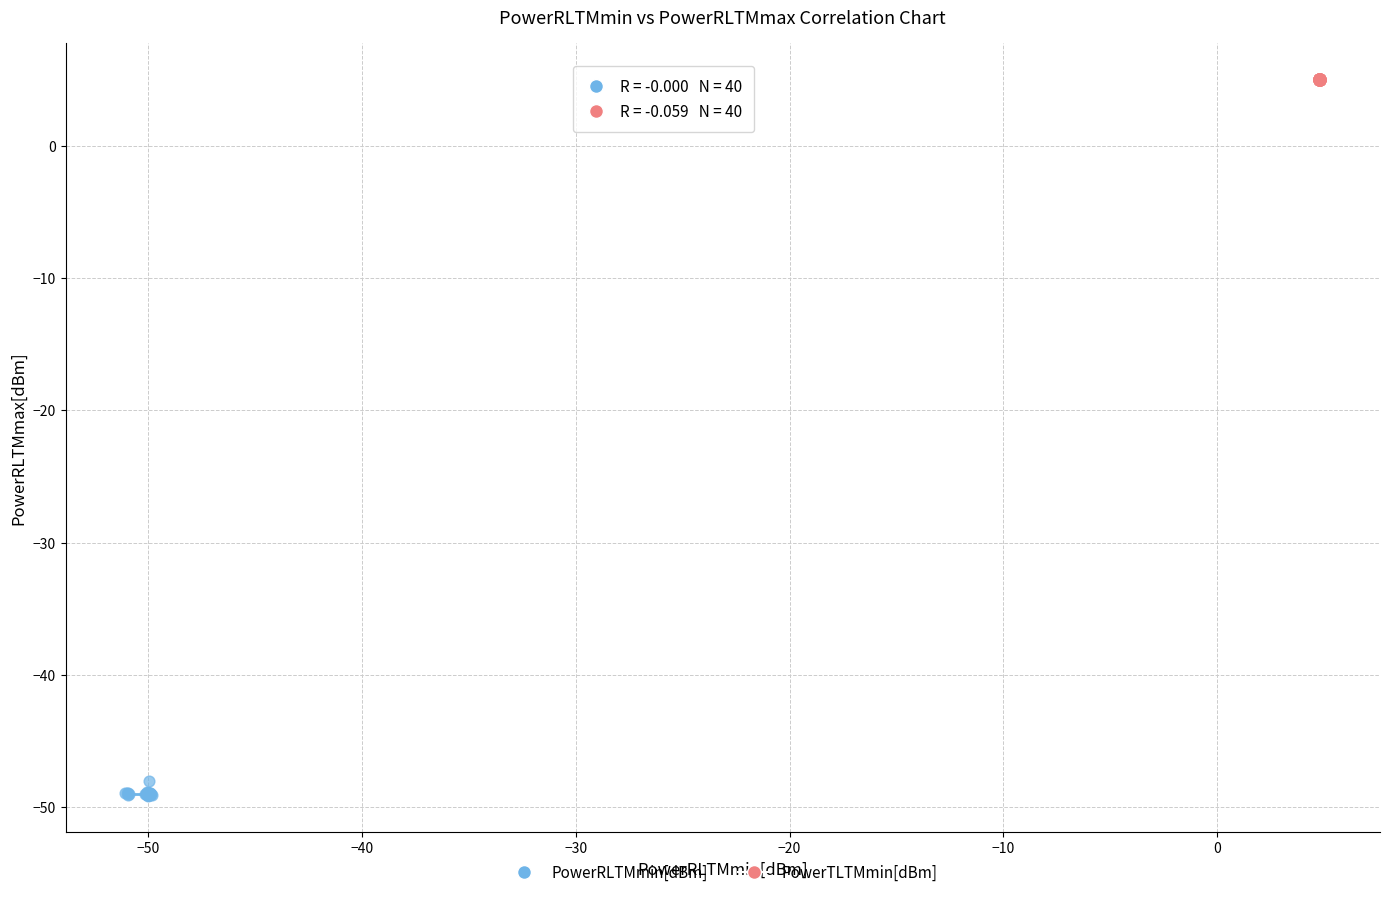

Which series has the widest spread of Y values?

PowerRLTMmin[dBm]